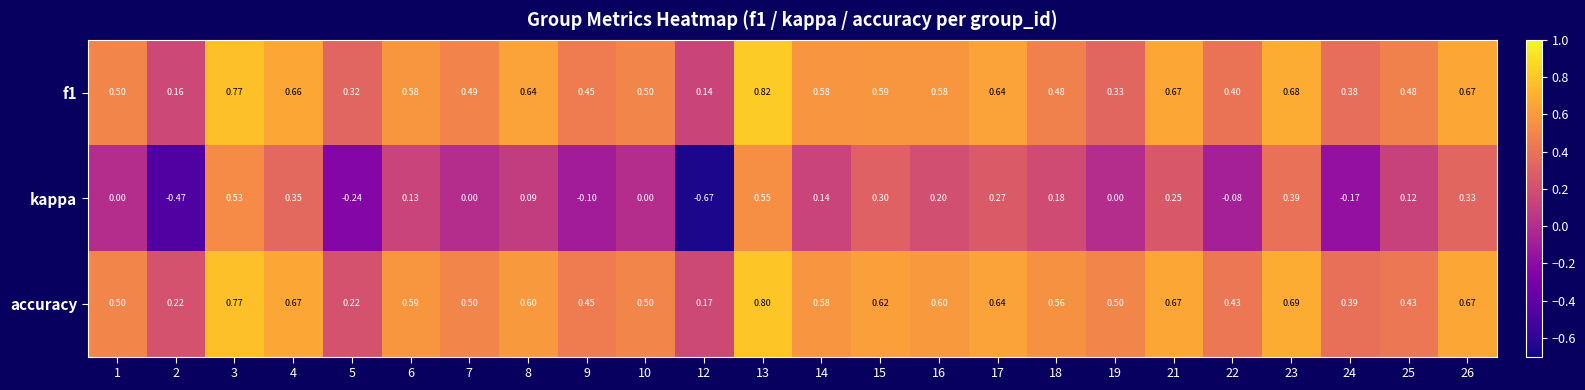

Which series has the largest total across all categories?

accuracy